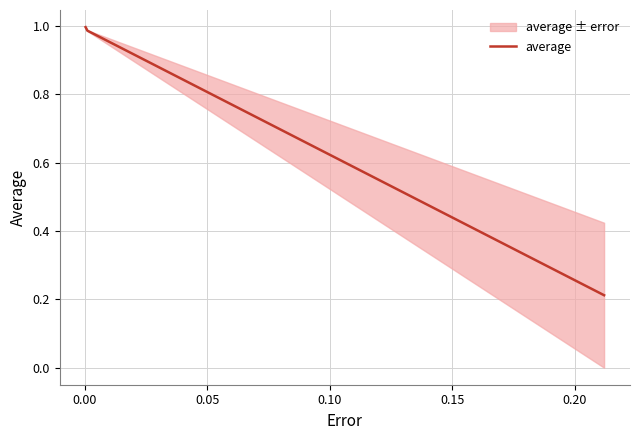

What is the label of the 2nd point from the right?

0.05